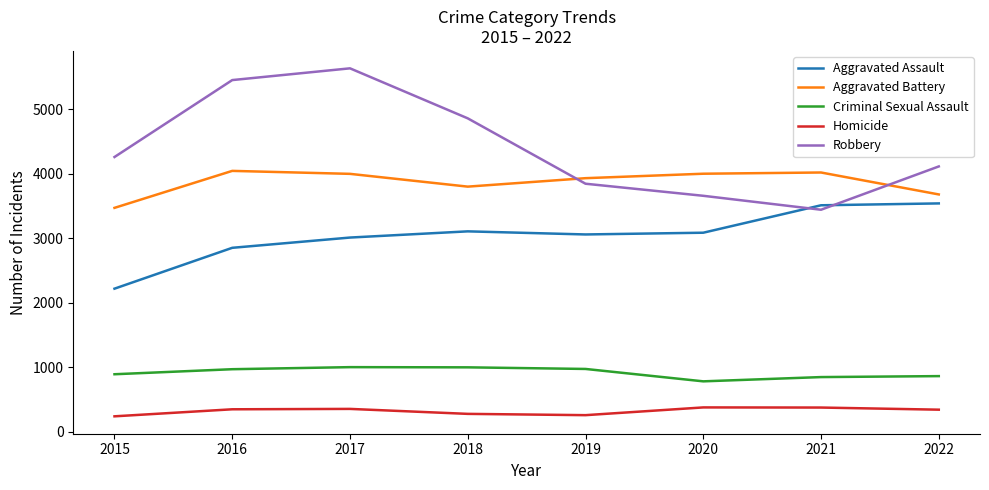

What is the approximate value of Robbery at 2016?

5449